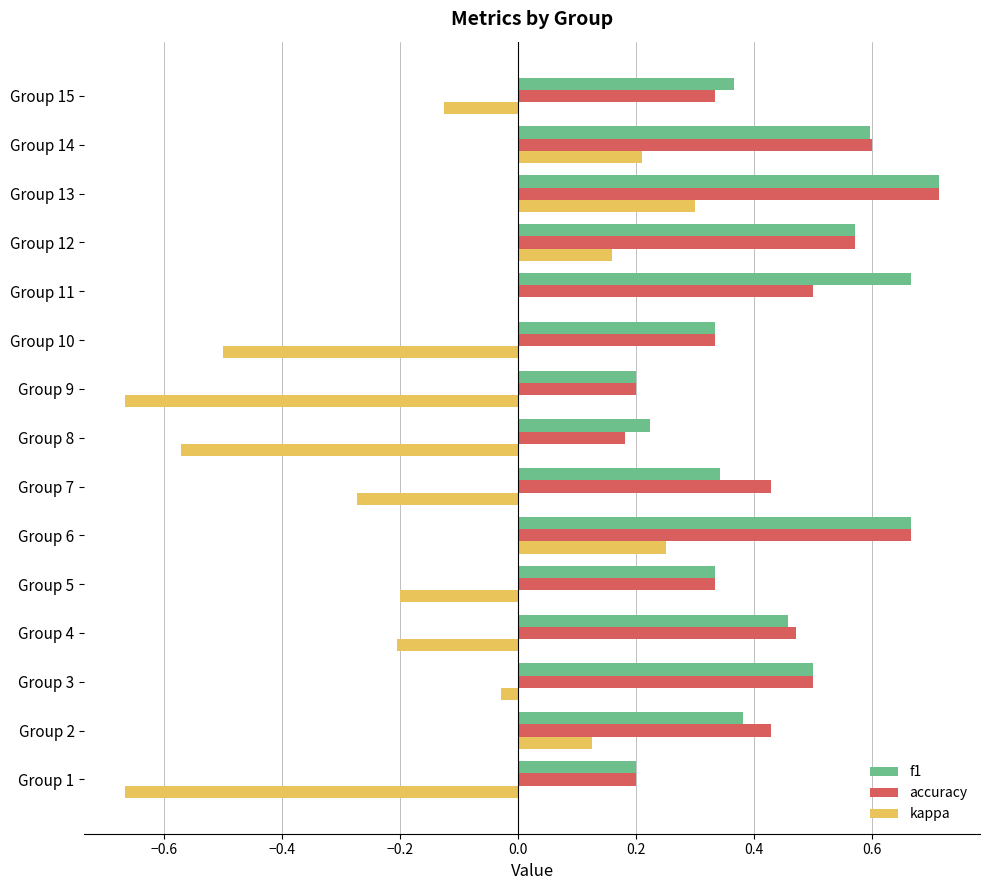

At which category is the sum across all series the highest?

Group 13